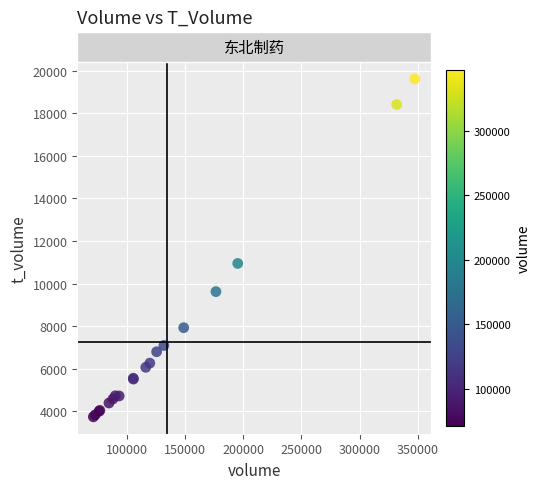

What Y value in the scatter plot is closest to 11680?

10947